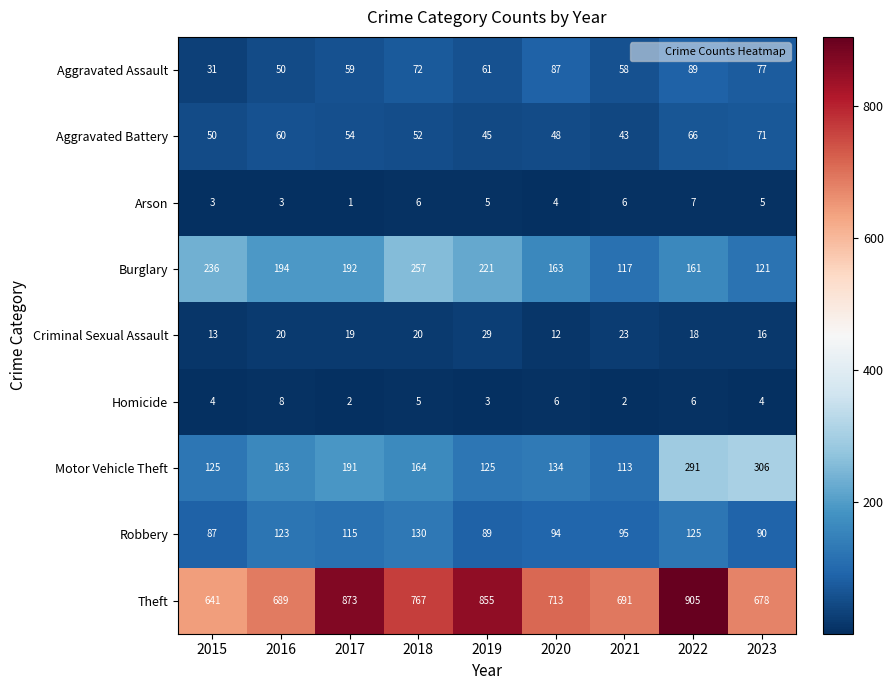

Which series has the largest total across all categories?

Theft